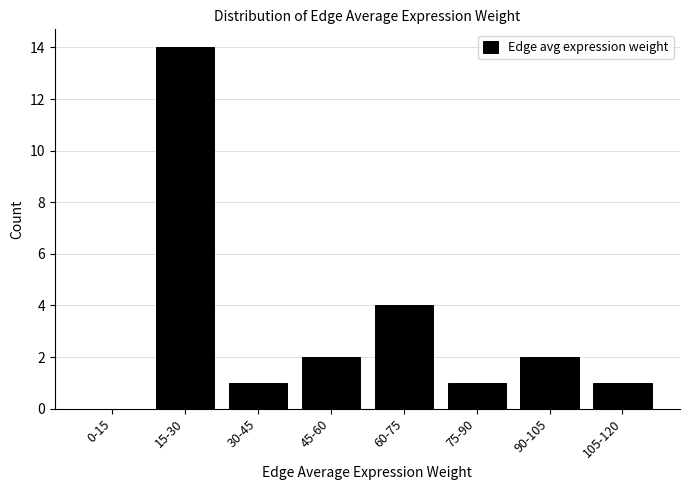

Reading left to right, what are all the values shown in this chart?

0-15=0	15-30=14	30-45=1	45-60=2	60-75=4	75-90=1	90-105=2	105-120=1